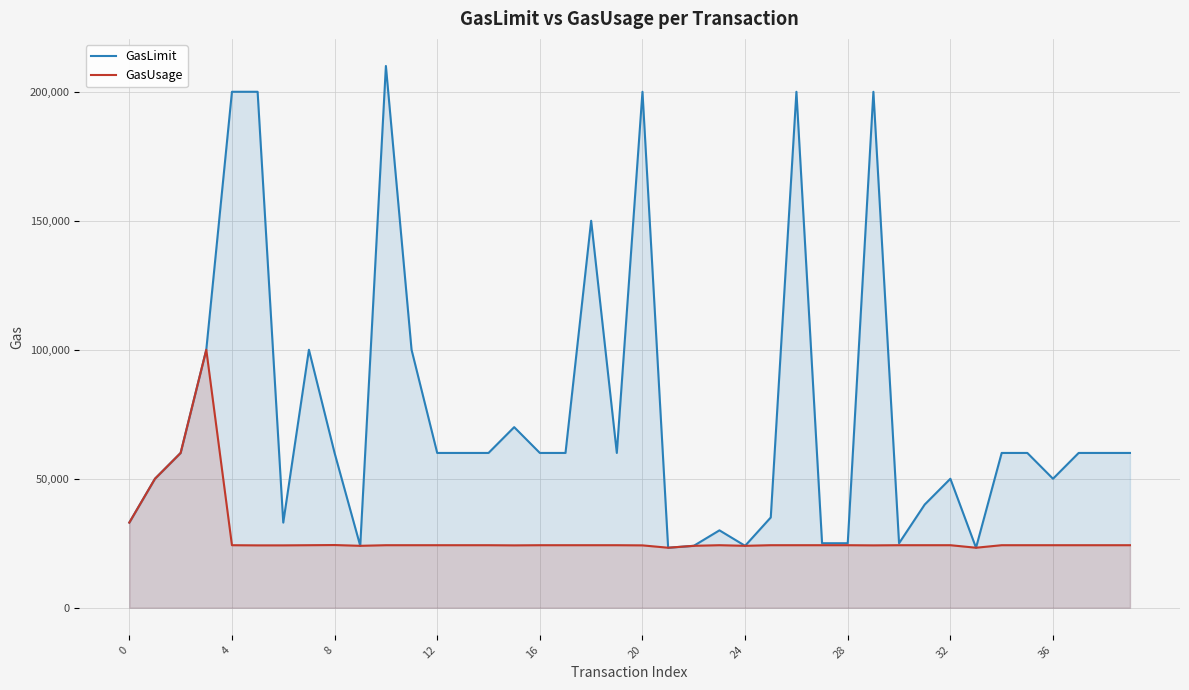

The value of GasLimit at 34 is 86795. True or false?

False